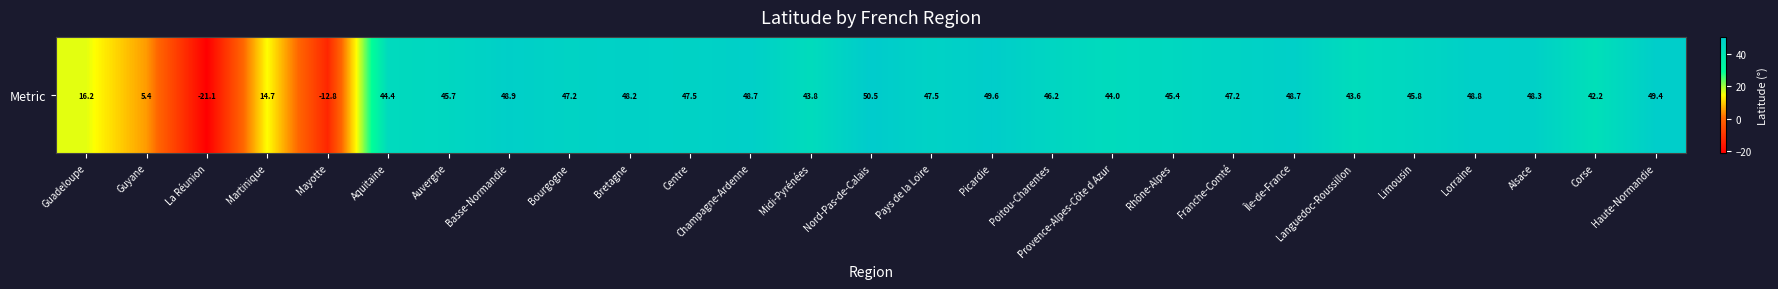

How many values are below 46?

13